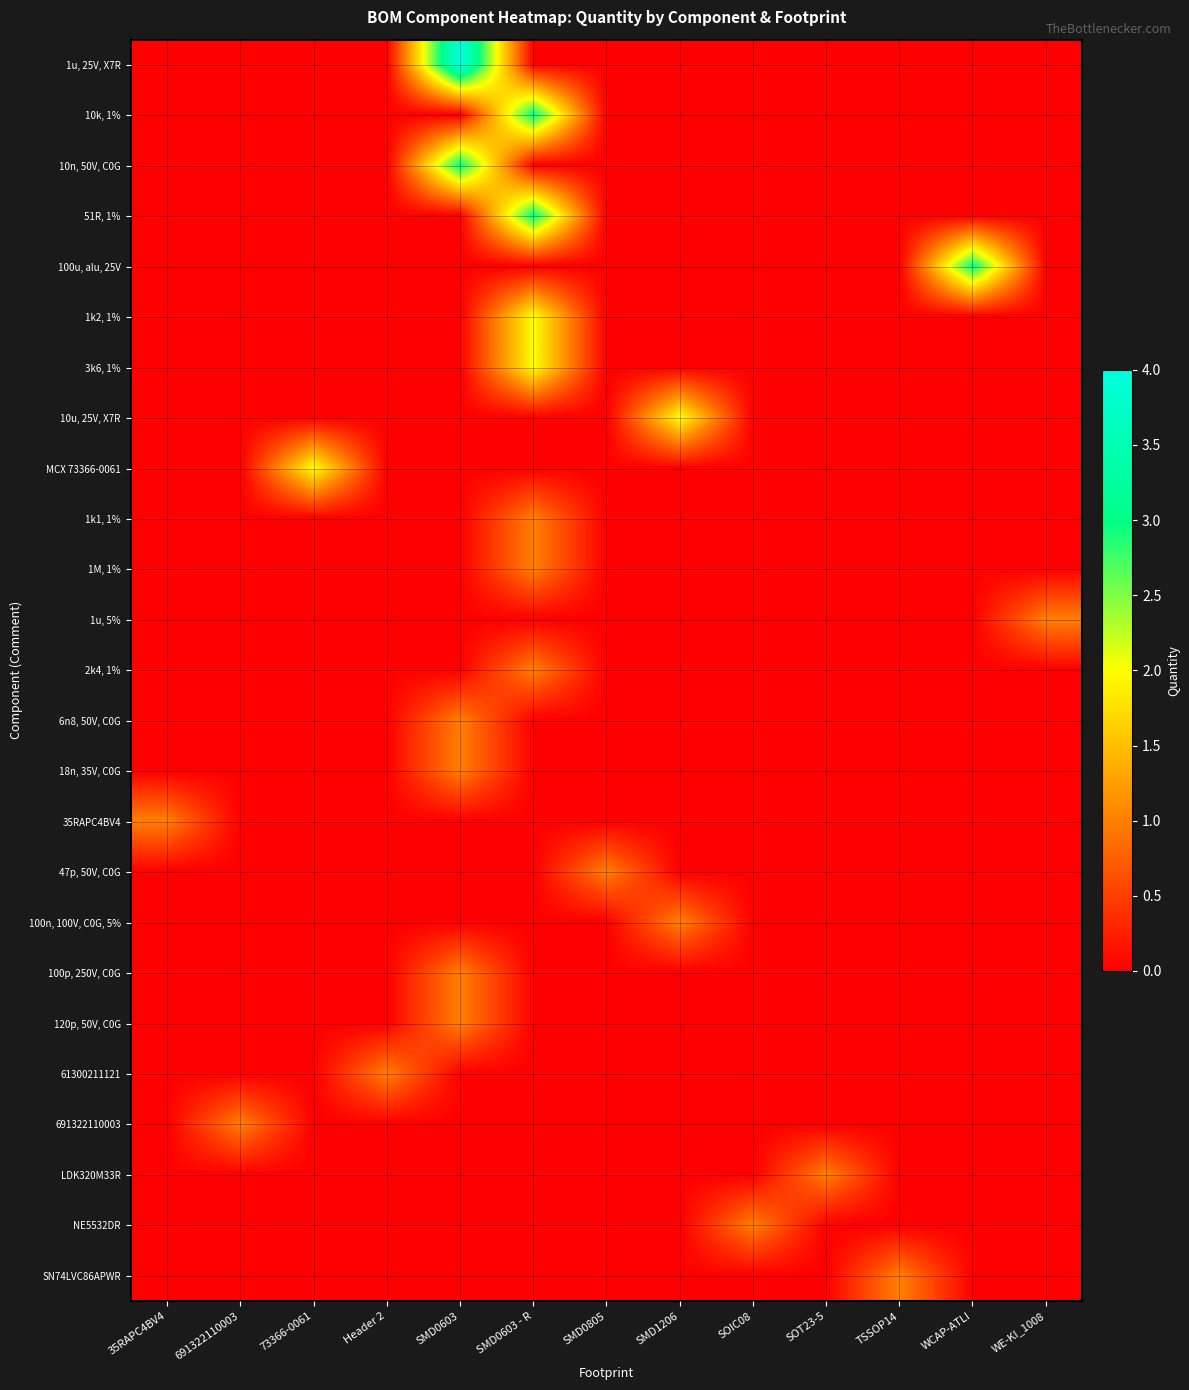

Reading left to right, what are all the values shown in this chart?

row_0: 0	0	0	0	4	0	0	0	0	0	0	0	0
row_1: 0	0	0	0	0	3	0	0	0	0	0	0	0
row_2: 0	0	0	0	3	0	0	0	0	0	0	0	0
row_3: 0	0	0	0	0	3	0	0	0	0	0	0	0
row_4: 0	0	0	0	0	0	0	0	0	0	0	3	0
row_5: 0	0	0	0	0	2	0	0	0	0	0	0	0
row_6: 0	0	0	0	0	2	0	0	0	0	0	0	0
row_7: 0	0	0	0	0	0	0	2	0	0	0	0	0
row_8: 0	0	2	0	0	0	0	0	0	0	0	0	0
row_9: 0	0	0	0	0	1	0	0	0	0	0	0	0
row_10: 0	0	0	0	0	1	0	0	0	0	0	0	0
row_11: 0	0	0	0	0	0	0	0	0	0	0	0	1
row_12: 0	0	0	0	0	1	0	0	0	0	0	0	0
row_13: 0	0	0	0	1	0	0	0	0	0	0	0	0
row_14: 0	0	0	0	1	0	0	0	0	0	0	0	0
row_15: 1	0	0	0	0	0	0	0	0	0	0	0	0
row_16: 0	0	0	0	0	0	1	0	0	0	0	0	0
row_17: 0	0	0	0	0	0	0	1	0	0	0	0	0
row_18: 0	0	0	0	1	0	0	0	0	0	0	0	0
row_19: 0	0	0	0	1	0	0	0	0	0	0	0	0
row_20: 0	0	0	1	0	0	0	0	0	0	0	0	0
row_21: 0	1	0	0	0	0	0	0	0	0	0	0	0
row_22: 0	0	0	0	0	0	0	0	0	1	0	0	0
row_23: 0	0	0	0	0	0	0	0	1	0	0	0	0
row_24: 0	0	0	0	0	0	0	0	0	0	1	0	0